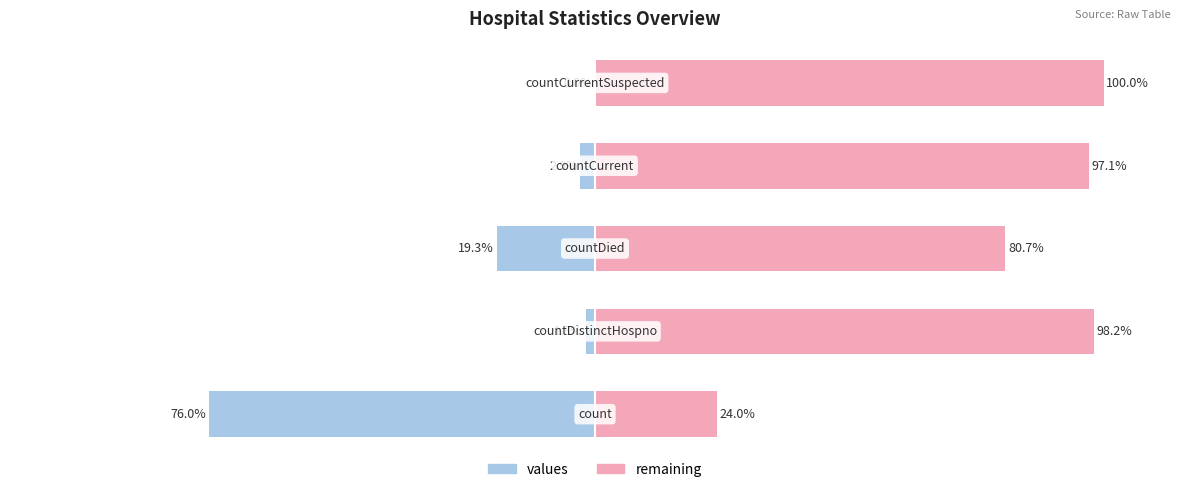

What is the approximate value of values at 0?

-76.0